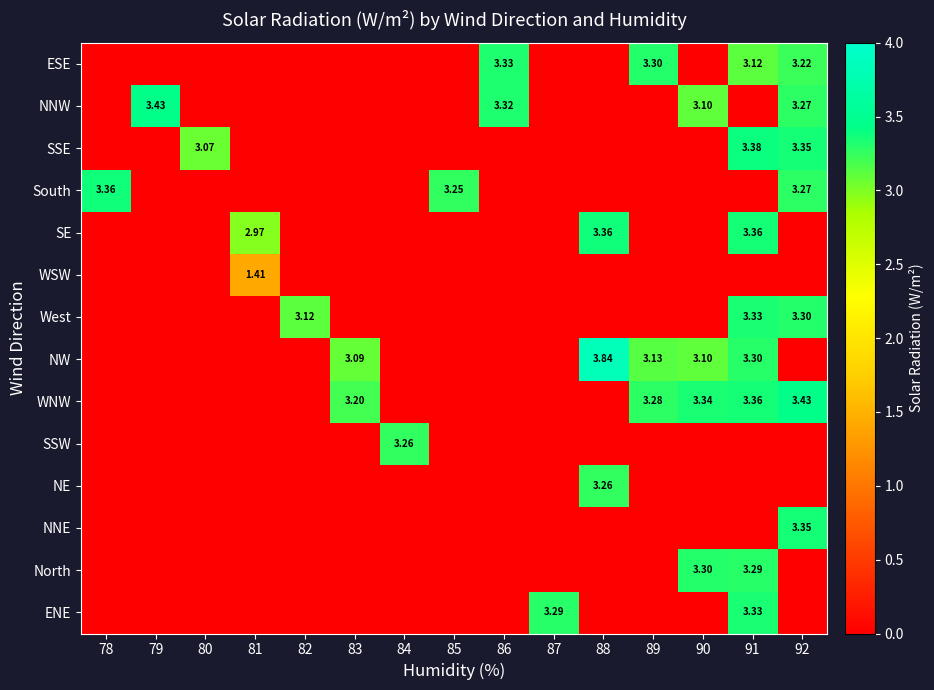

Between 85 and 90, which series saw the biggest shift?

WNW